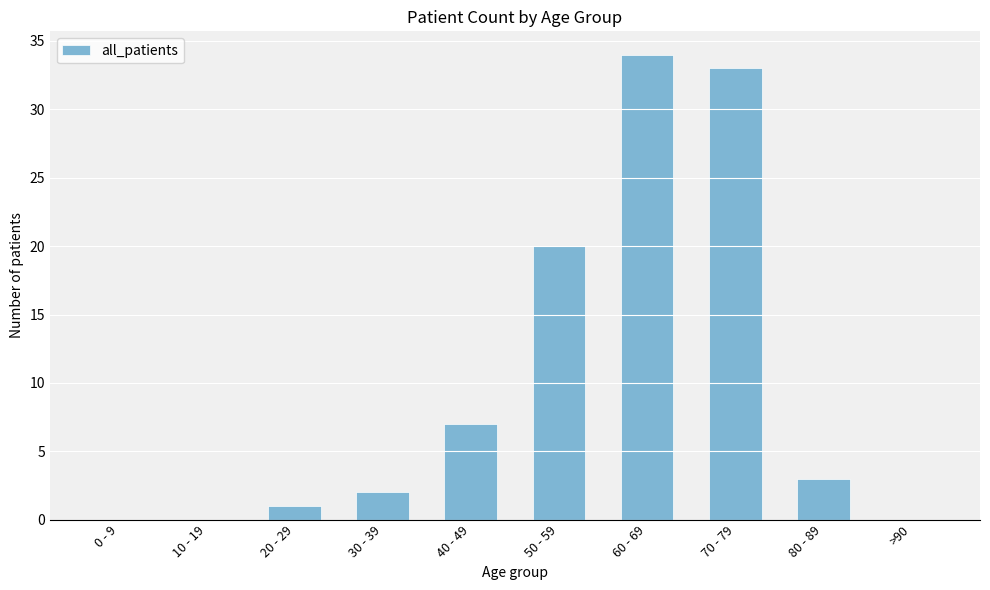

What is the change in value from 30 - 39 to 40 - 49?

+5